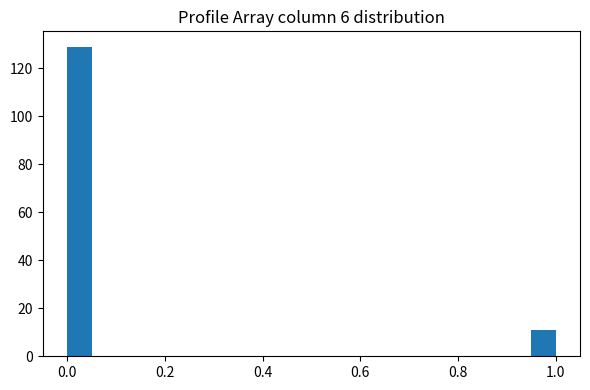

Read against the x-axis, roughly where is the centre of the tallest bar?

0.02